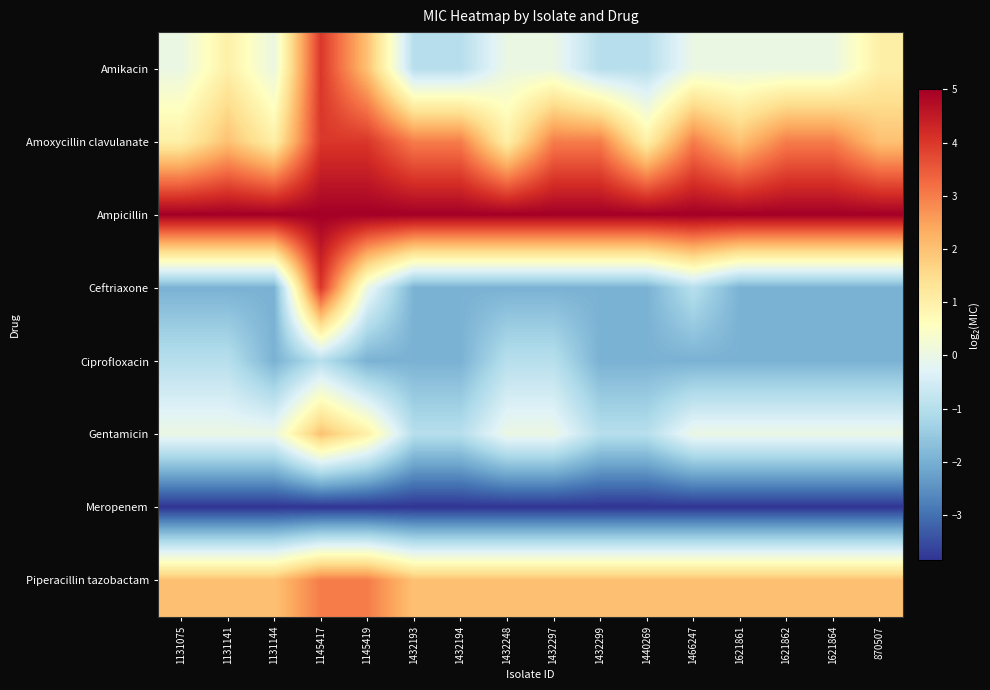

Between 1145419 and 1432299, which is larger?

1145419